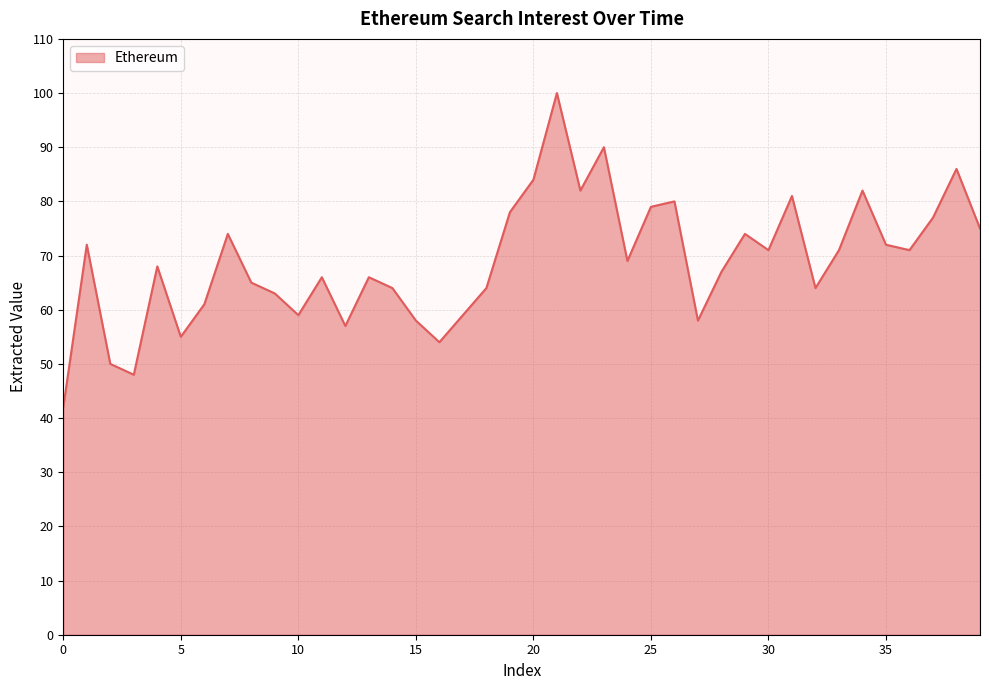

What is the maximum value shown in the chart?

100